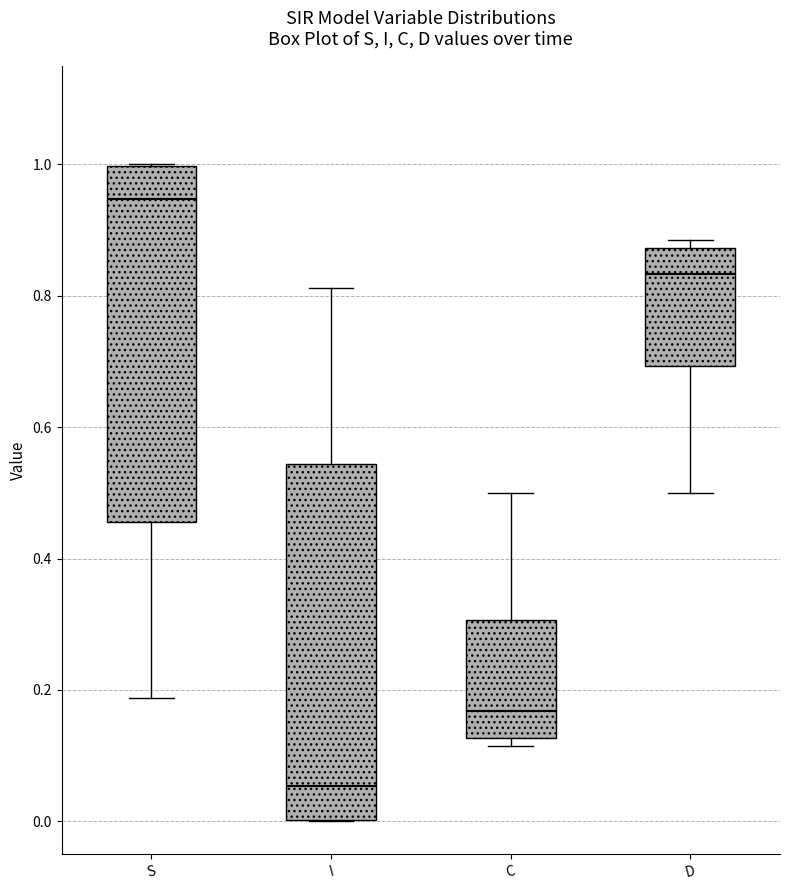

Where does the median line of the box for S sit on the y-axis? The values are not printed on the chart, so give them approximately, as read against the axis.

0.94